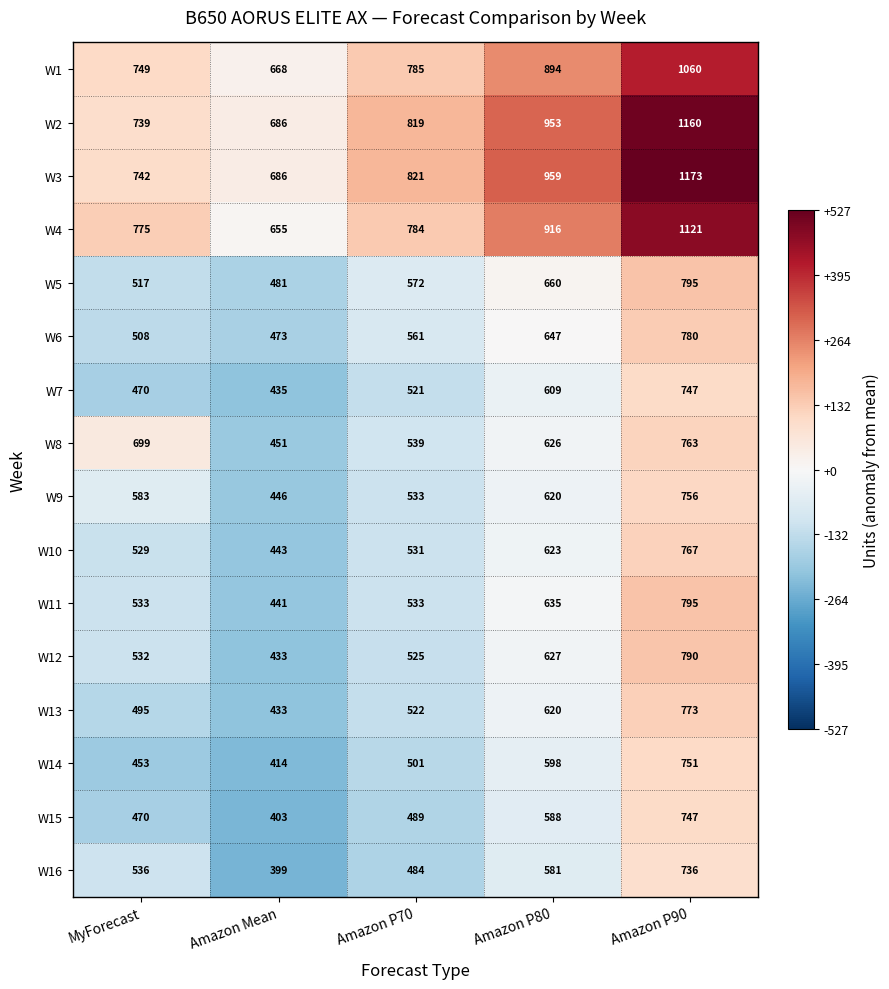

At which label is W13 closest to 603?

Amazon P80